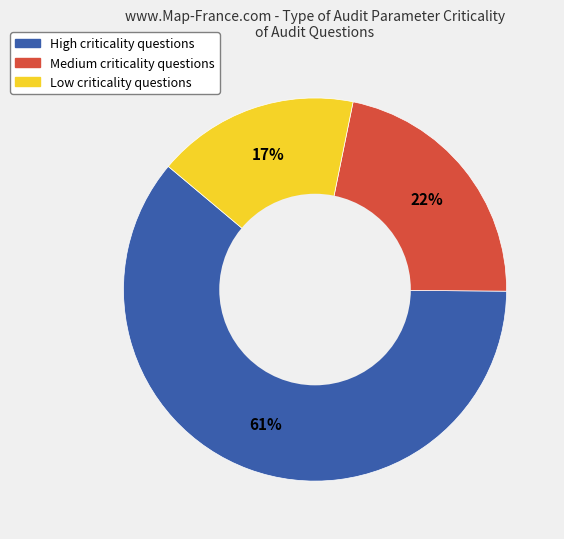

Does High account for over 50% of the chart?

Yes